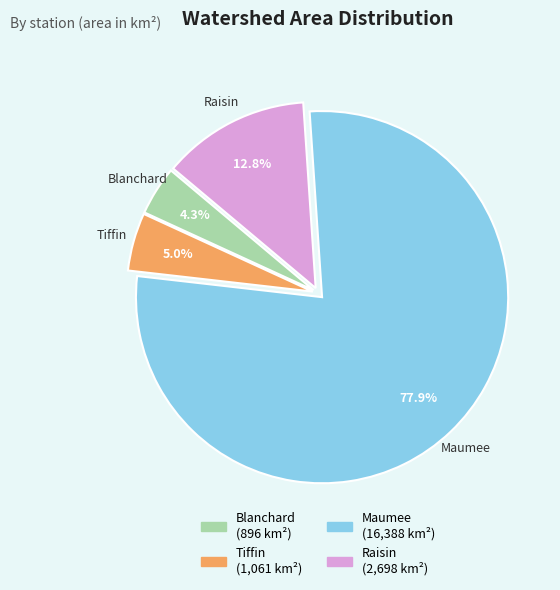

Rank the categories by value from lowest to highest.

Blanchard, Tiffin, Raisin, Maumee